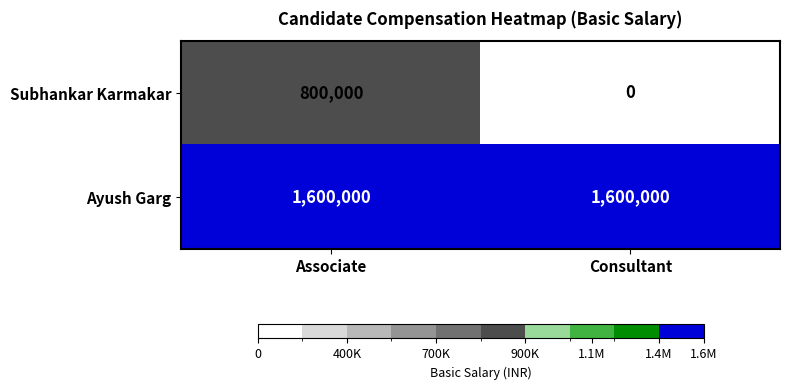

What is the total value across all series at Consultant?

1600000